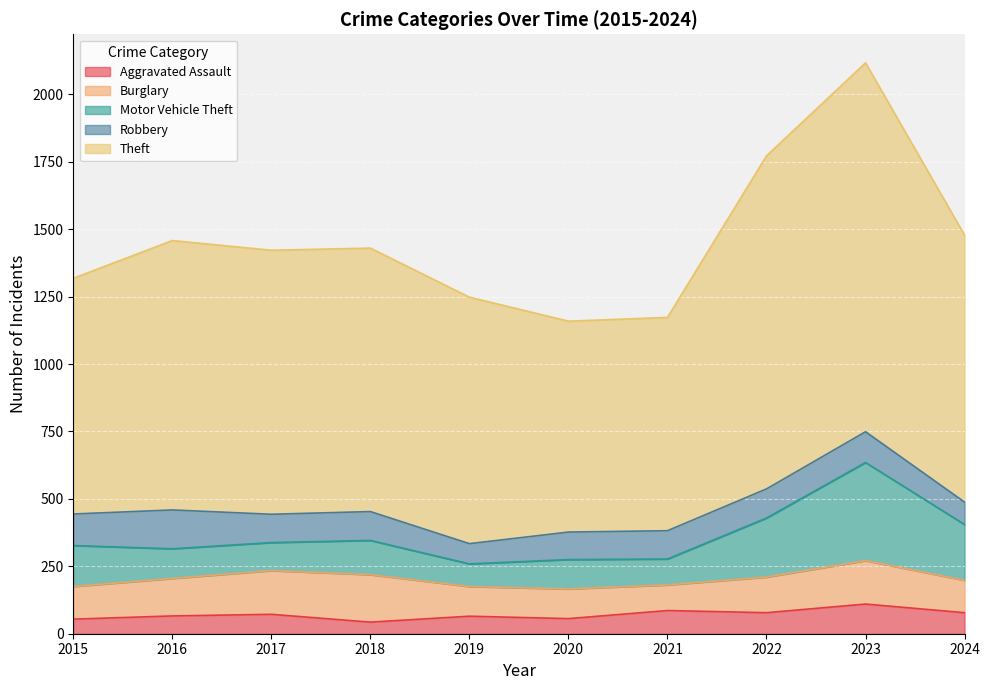

What is the total value across all series at 2019?

1248